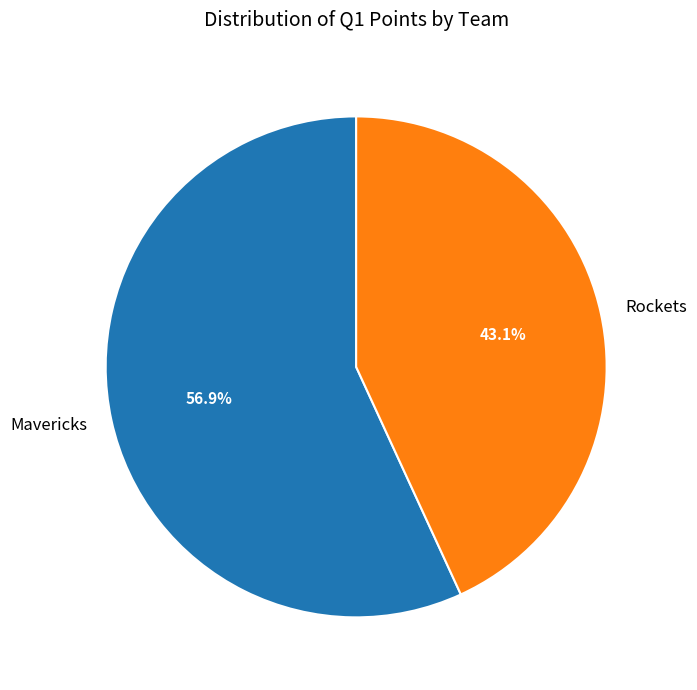

What is the ratio of the value at Mavericks to the value at Rockets?

1.3